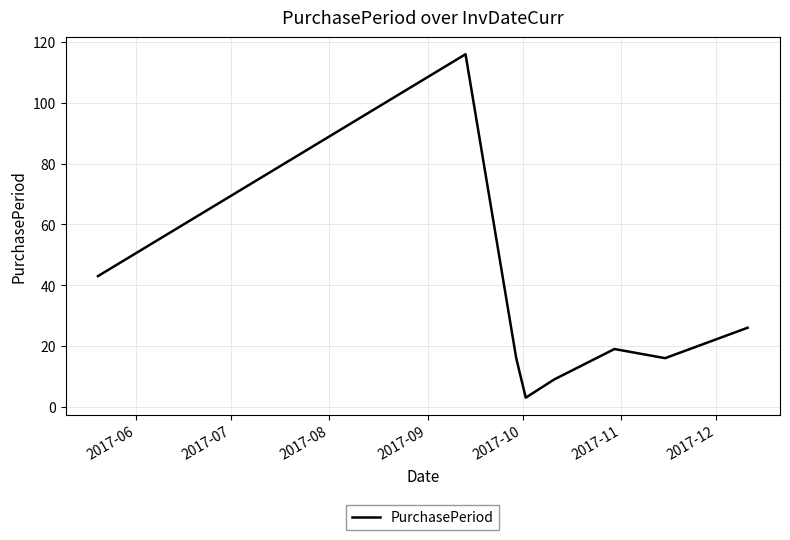

True or false: there are more than 2 points higher than both neighbors.

False